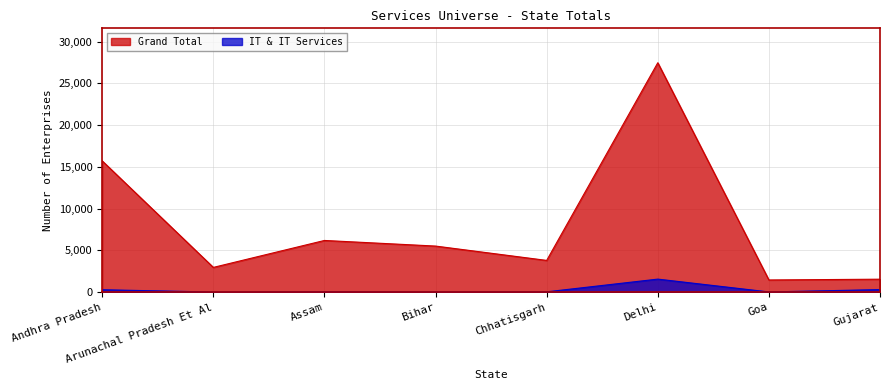

True or false: IT & IT Services and Grand Total intersect in this chart.

False